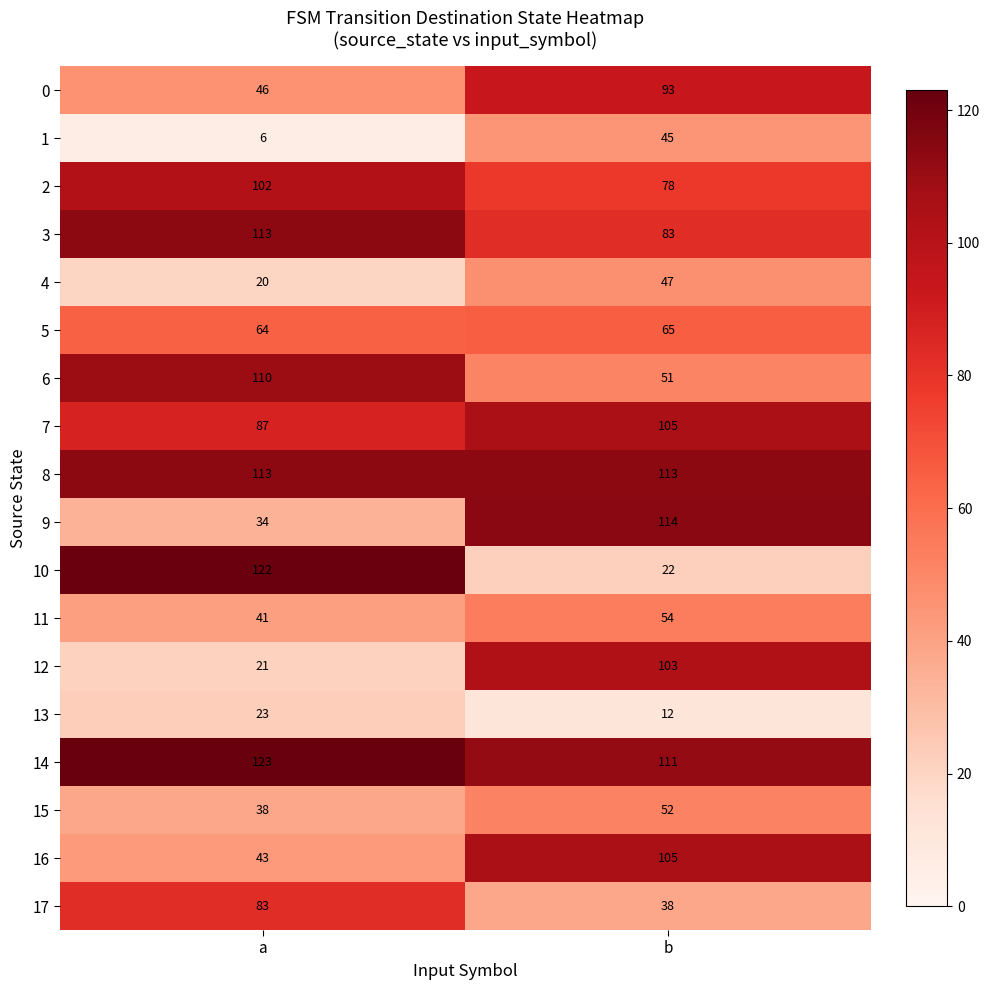

List the labels in order of 3 value, smallest first.

b, a